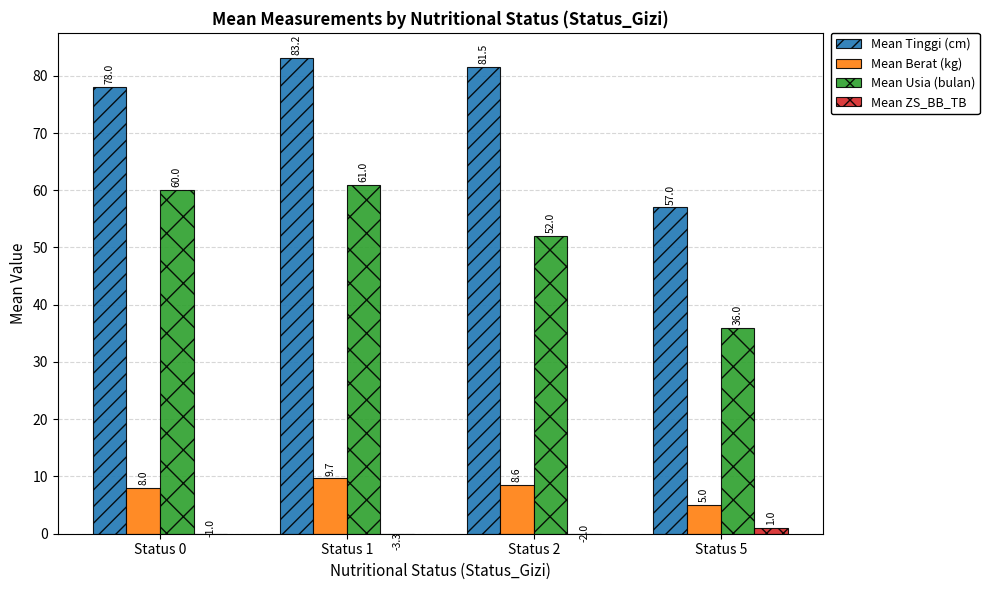

How many negative values does the Mean ZS_BB_TB series have?

3